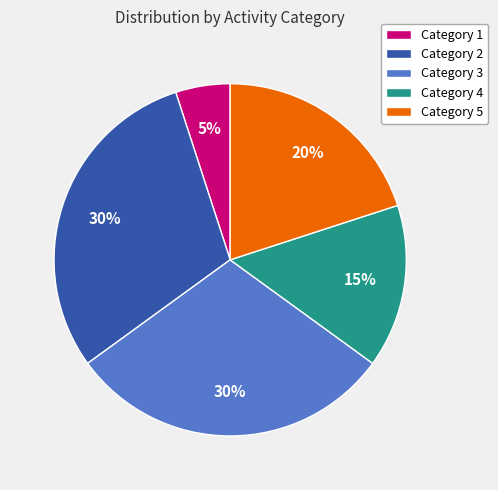

What is the ratio of the value at Category 4 to the value at Category 3?

0.5